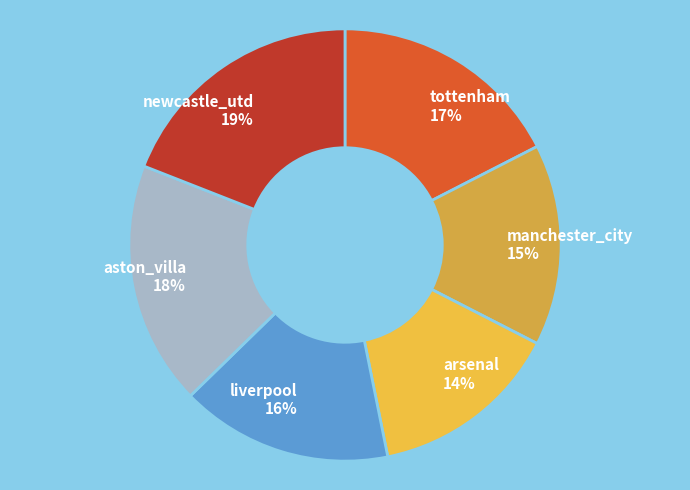

How many slices are in this pie chart?

6